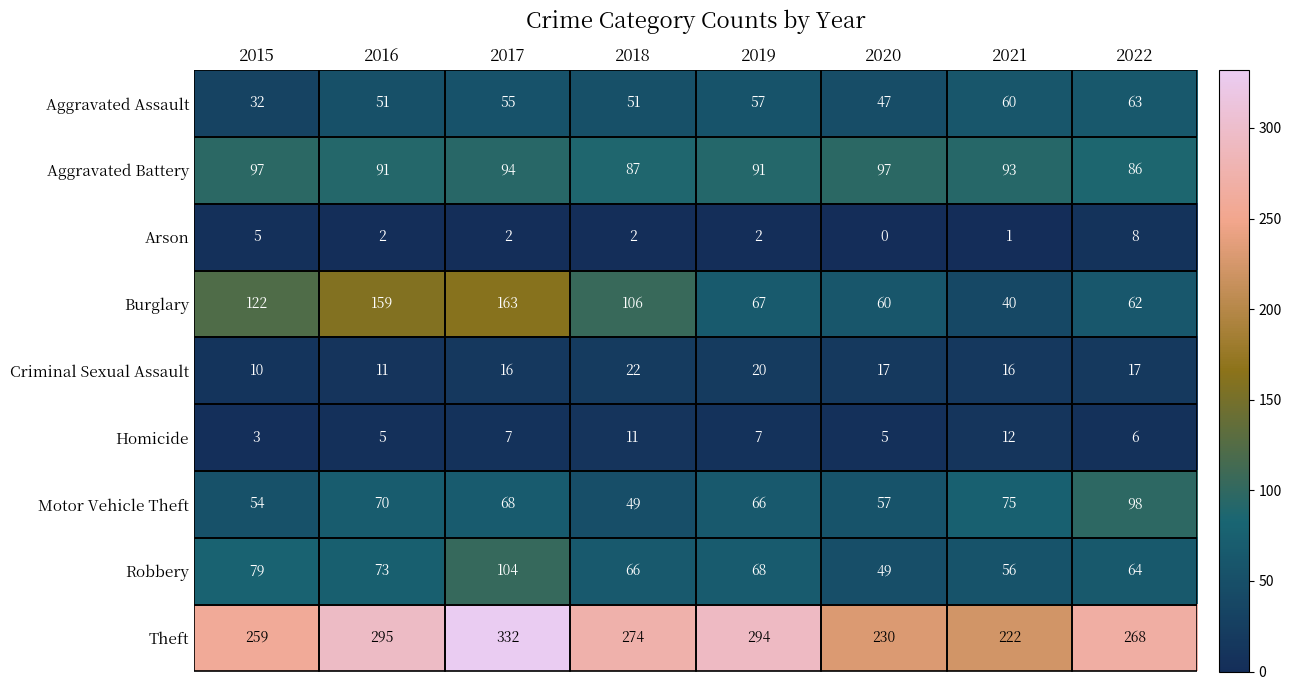

What is the difference between the Aggravated Battery values at 2018 and 2017?

7